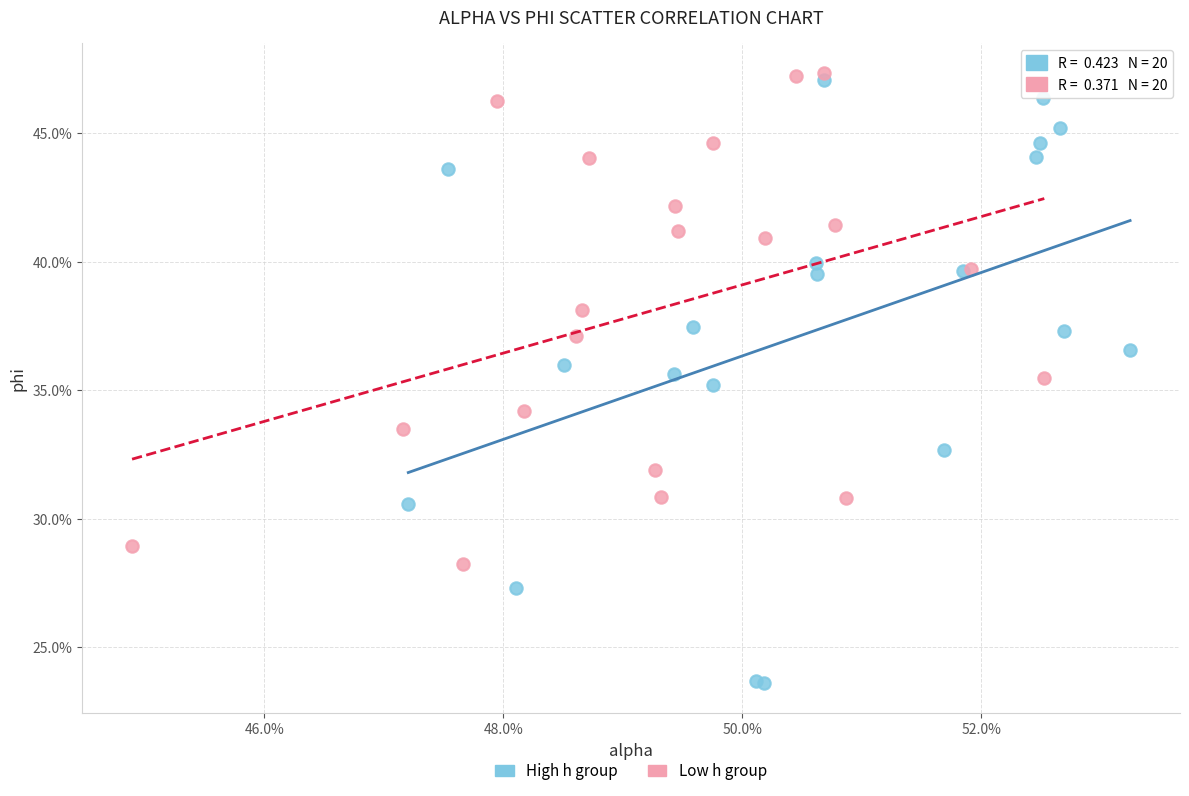

What are all the series names shown in the legend?

High h group, Low h group